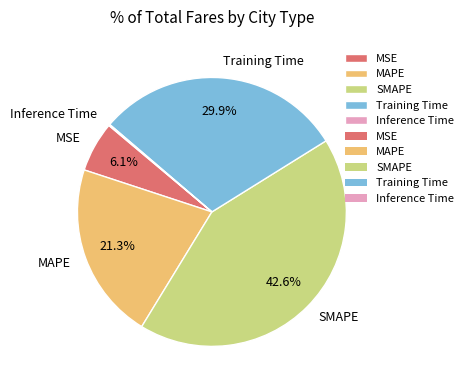

Combined, do Training Time and MAPE account for over 50%?

Yes